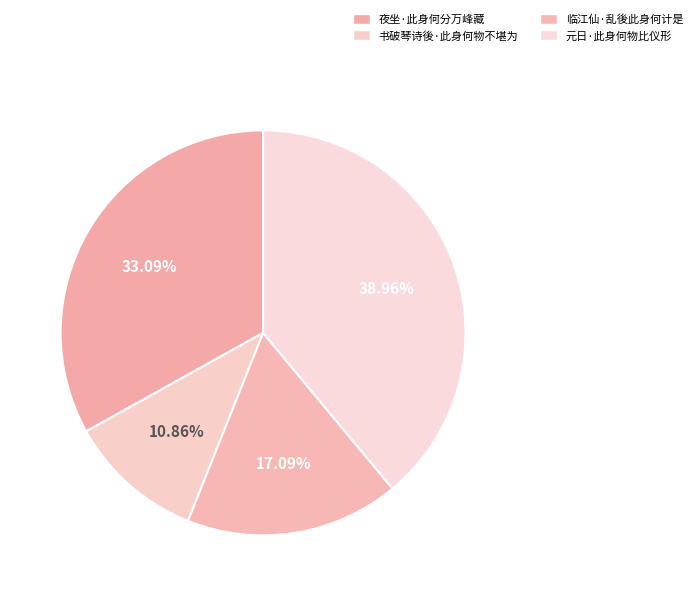

What is the ratio of the value at 临江仙·乱後此身何计是 to the value at 元日·此身何物比仪形?

0.4